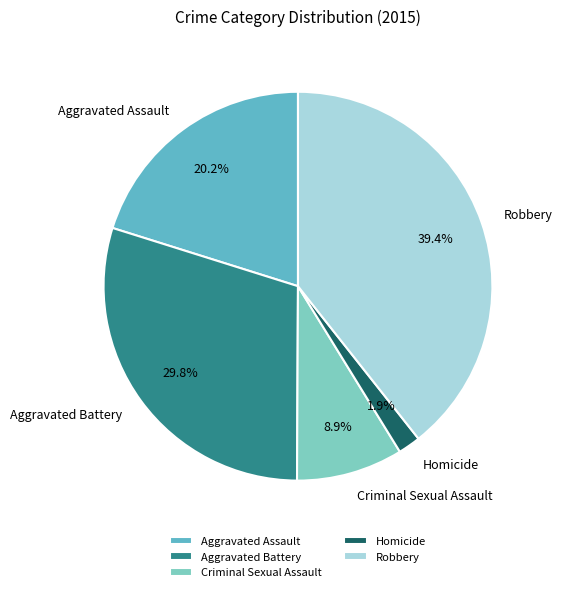

Is it true that Aggravated Battery is 16% of the pie?

False